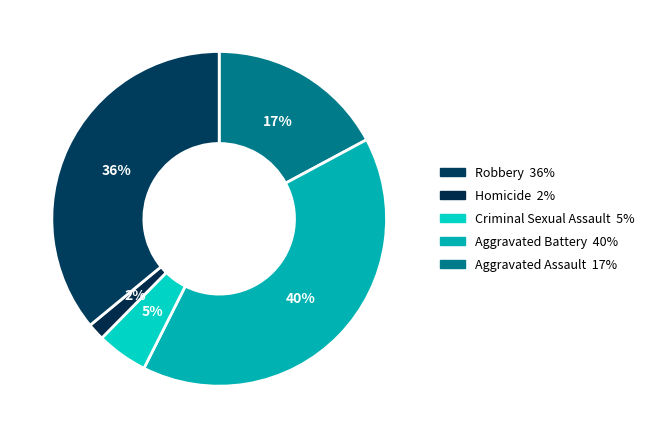

Count the number of slices in the pie.

5